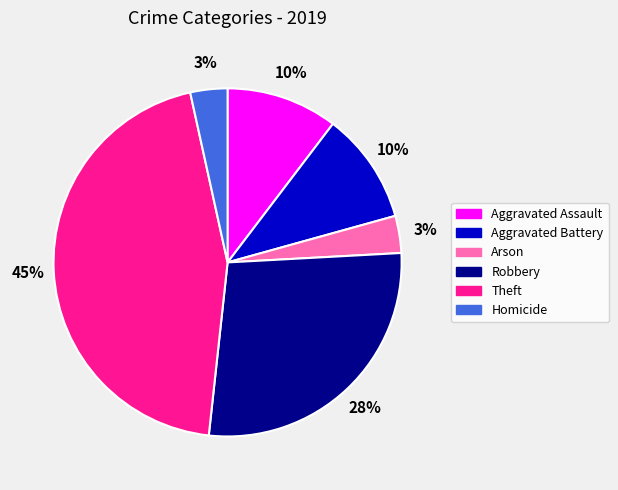

Between Theft and Homicide, which is larger?

Theft